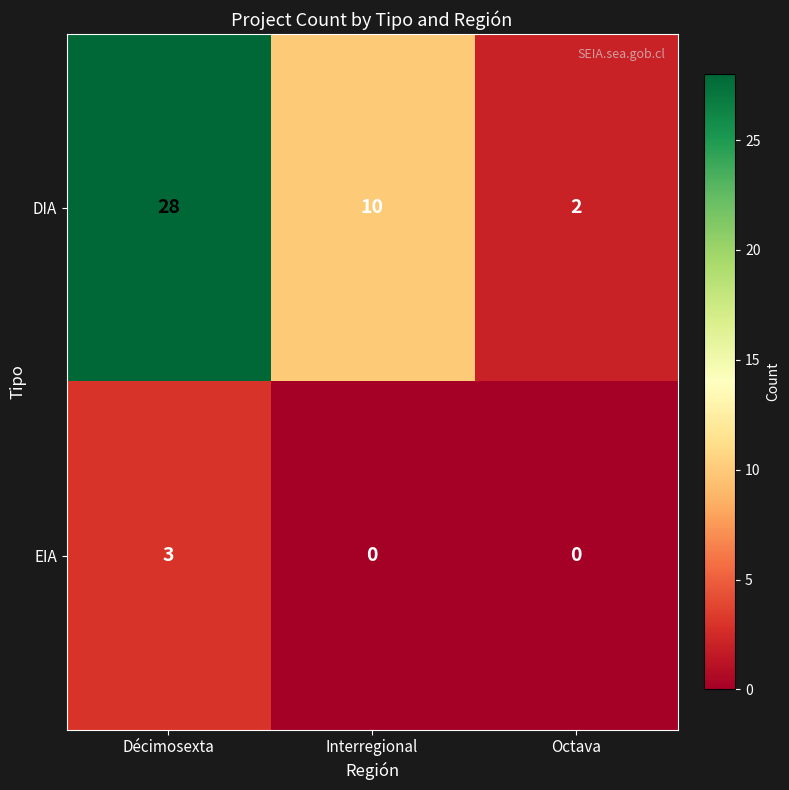

What is the difference between the maximum and minimum values in the EIA series?

3